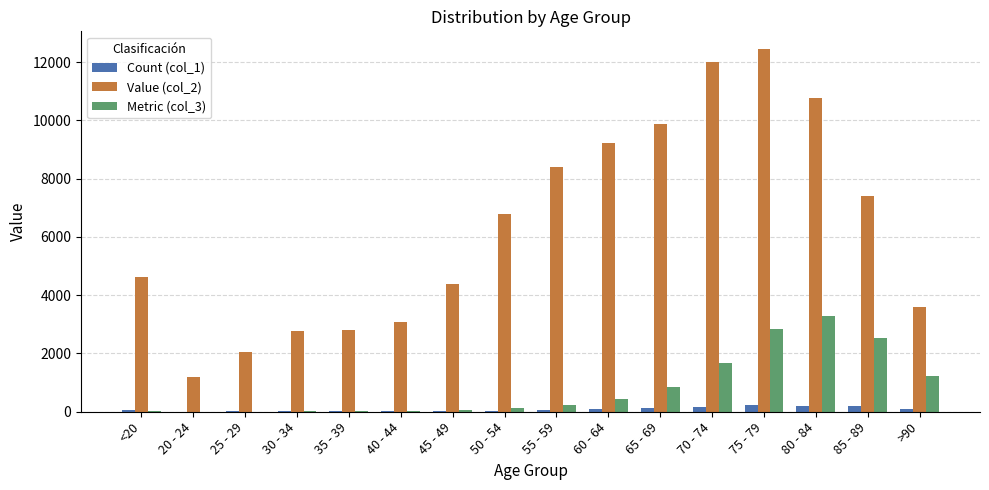

Is the value of Count (col_1) at <20 greater than the value of Value (col_2) at 65 - 69?

No